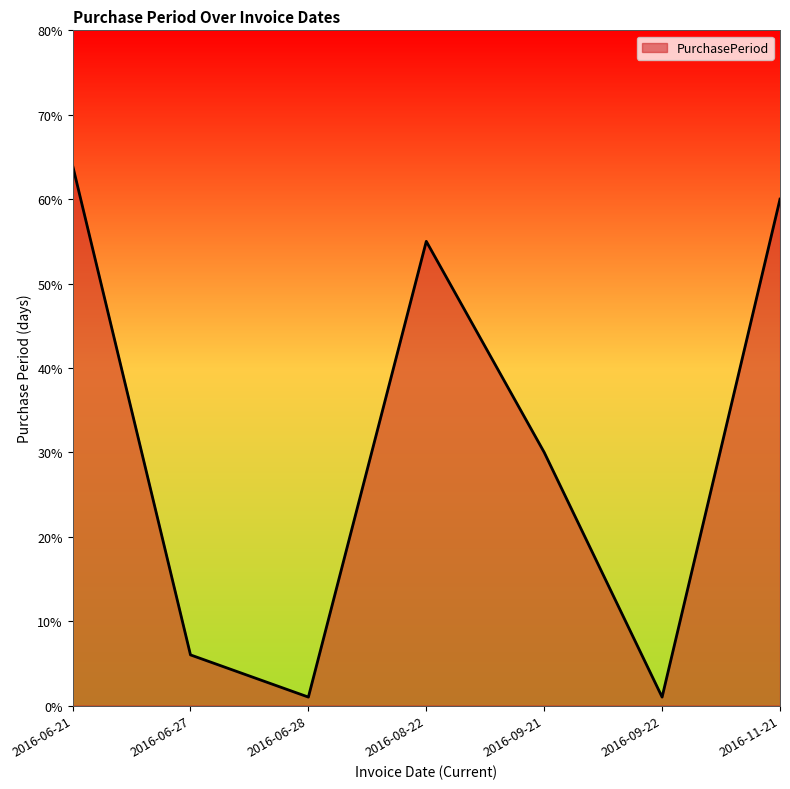

What is the change in value from 2016-06-27 to 2016-09-21?

+24